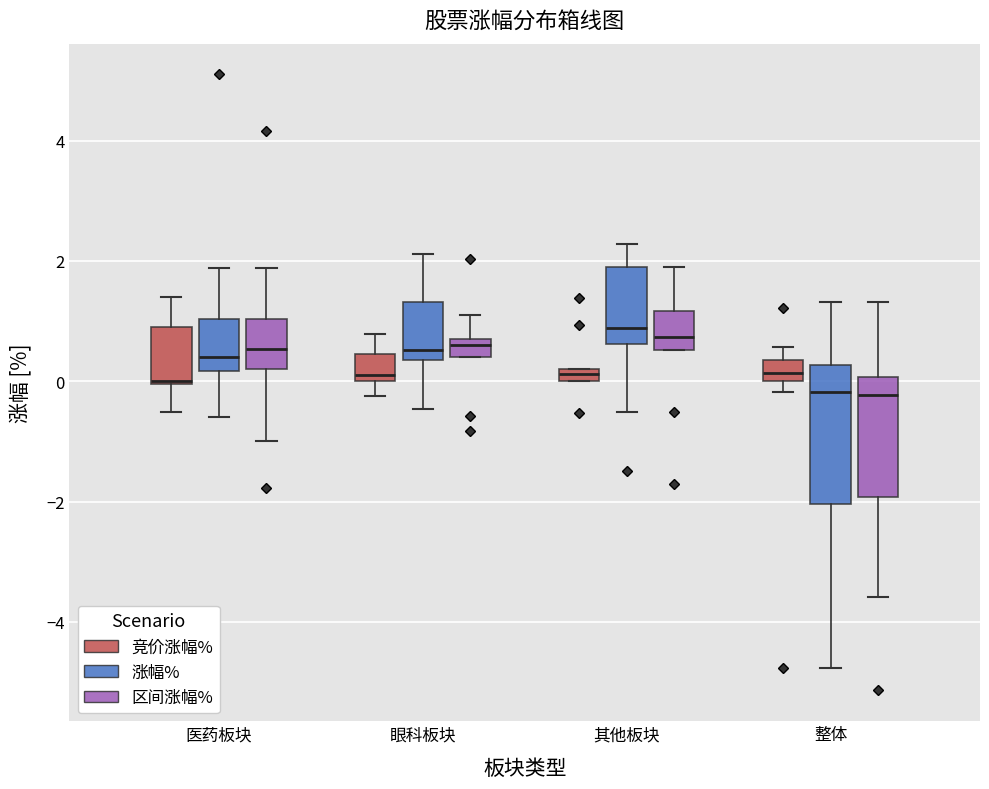

Comparing the boxes themselves (not the whiskers), which one is the tallest?

整体 (涨幅%)